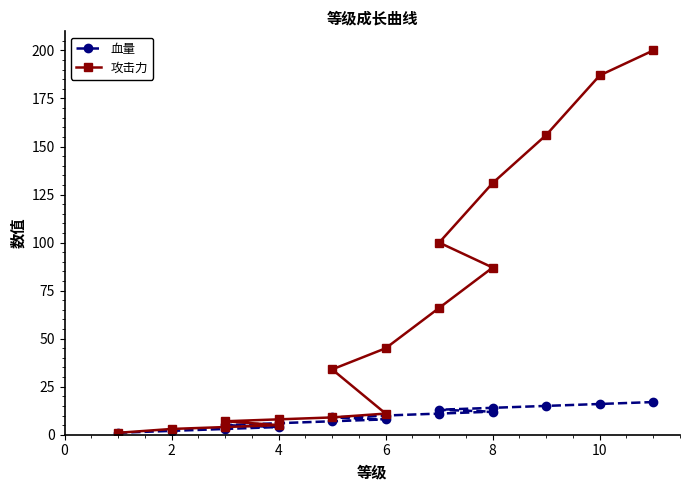

What is the difference between the maximum and minimum values in the 攻击力 series?

199